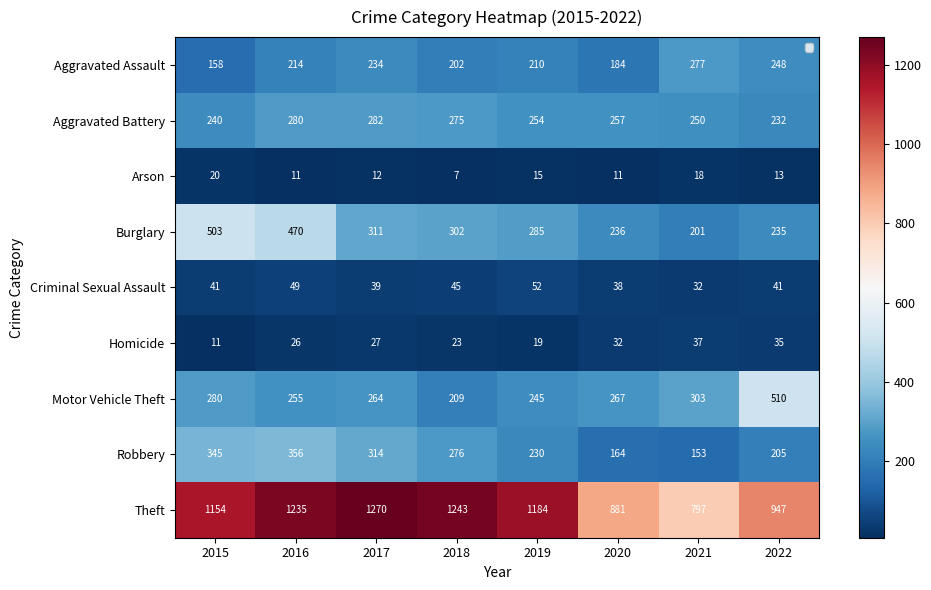

At which category is the sum across all series the highest?

2016